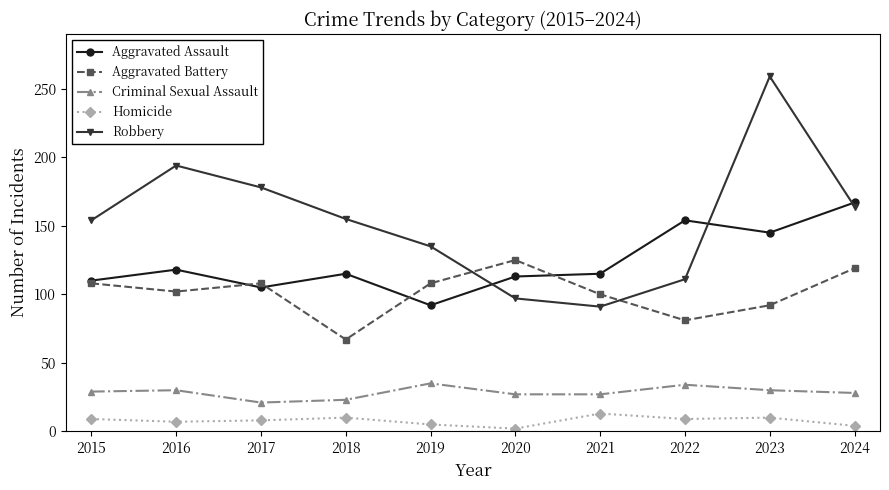

What is the average value of the Robbery series?

154